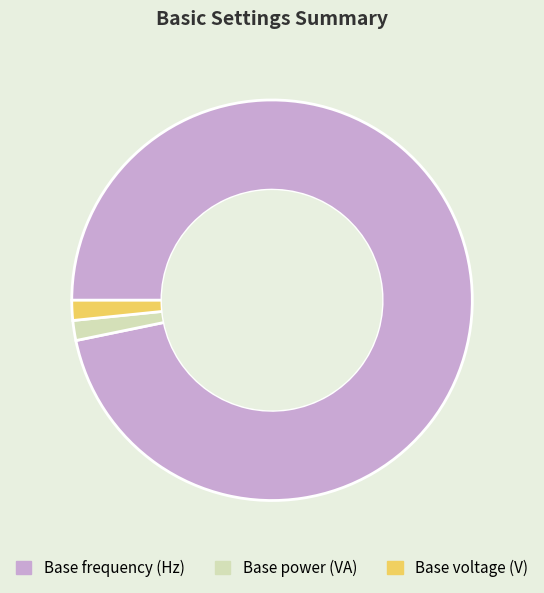

Is the sum of Base power (VA) and Base voltage (V) greater than half?

No